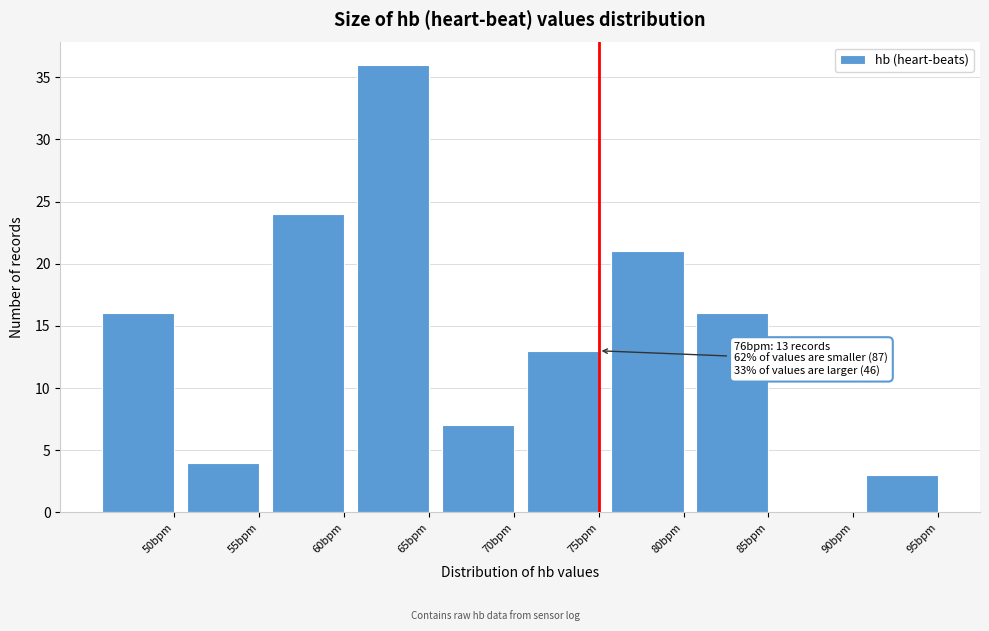

Reading left to right, what are all the values shown in this chart?

50bpm=16	55bpm=4	60bpm=24	65bpm=36	70bpm=7	75bpm=13	80bpm=21	85bpm=16	90bpm=0	95bpm=3